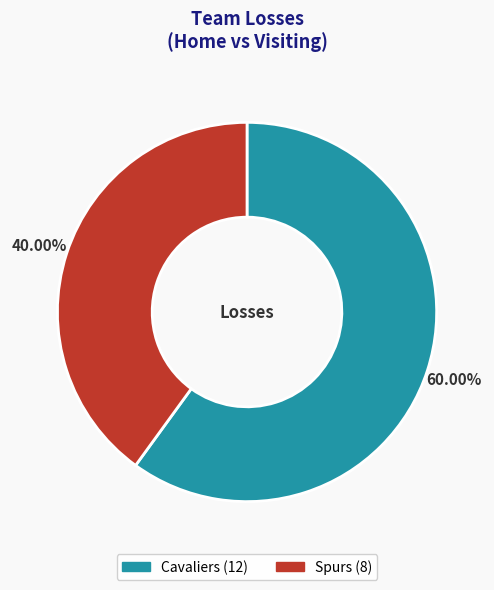

What percentage do Cavaliers and Spurs together represent?

100.0%